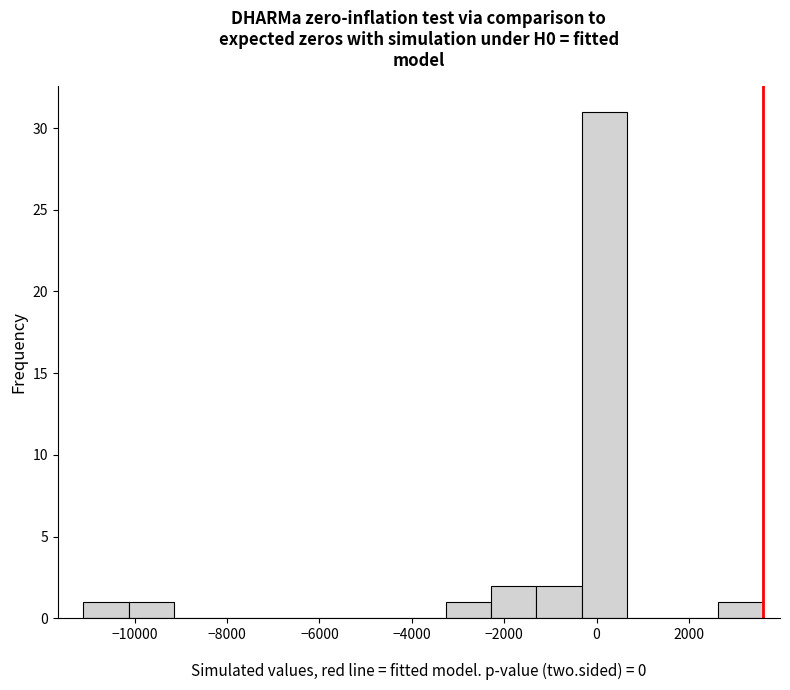

Which range on the x-axis has the tallest bar?

-400 to 600